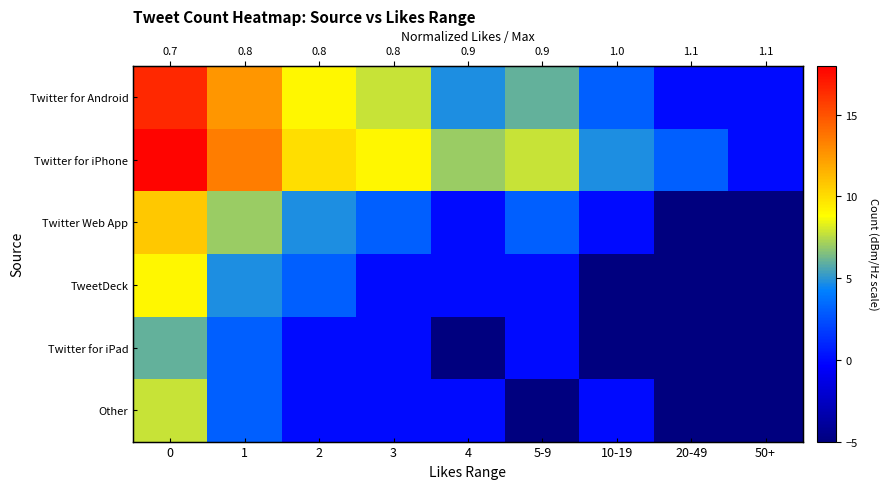

At which label does Other reach its minimum?

5-9